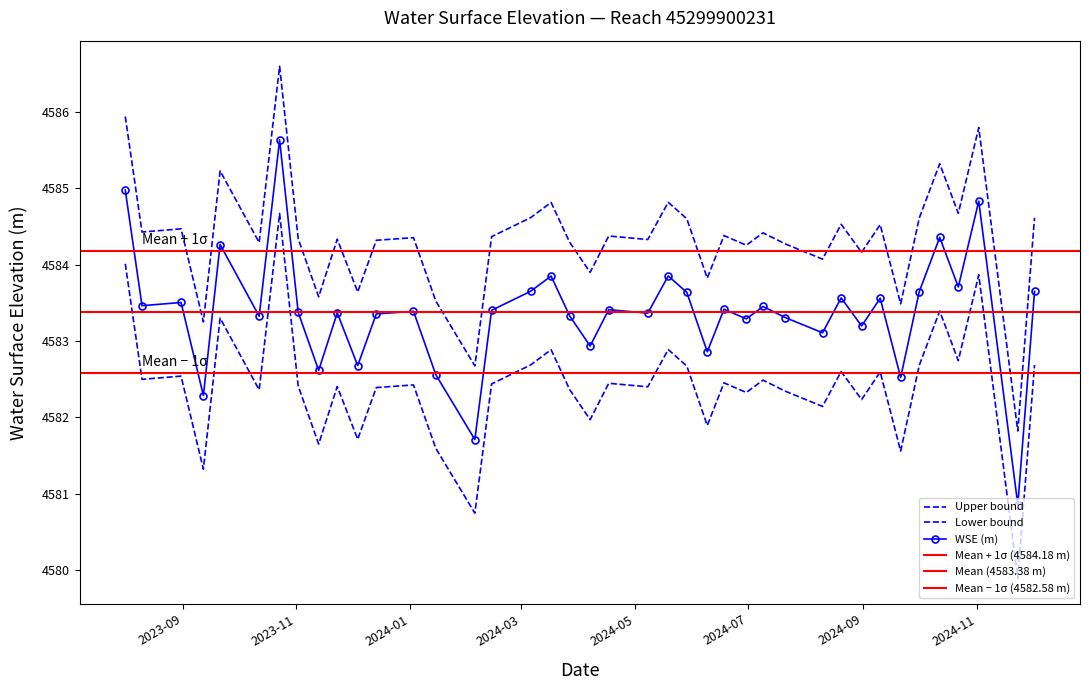

True or false: the data shows 2072.8 at 2024-05-29.

False